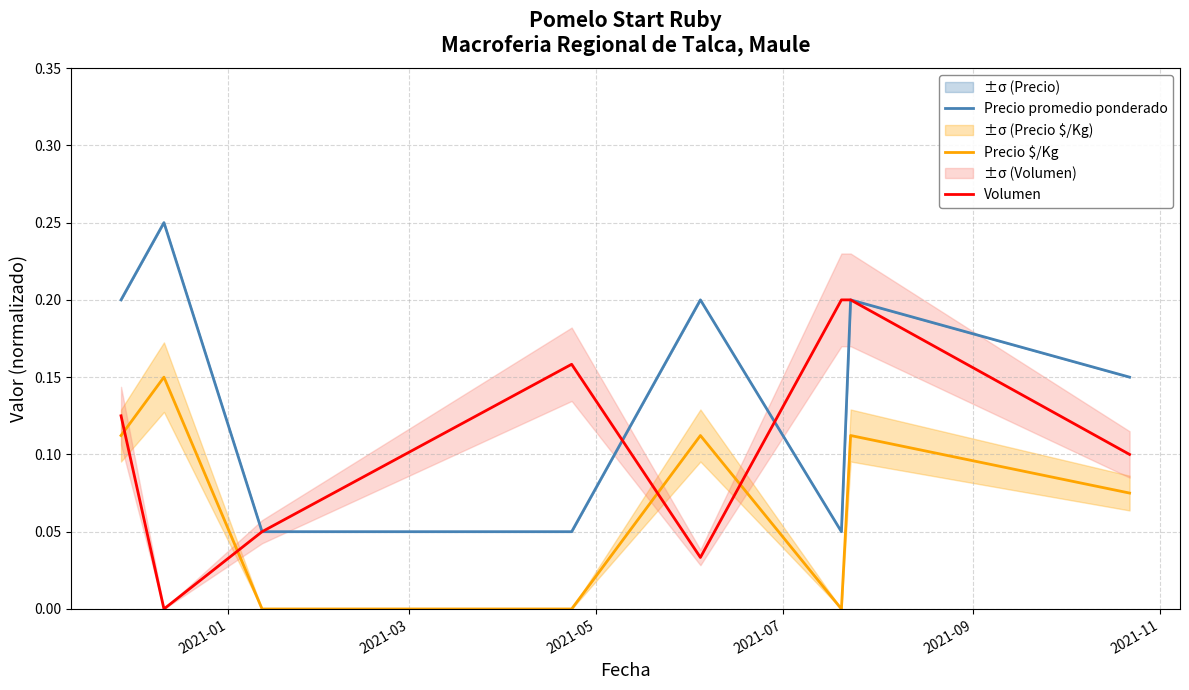

What is the highest value of the Precio $/Kg series?

0.1